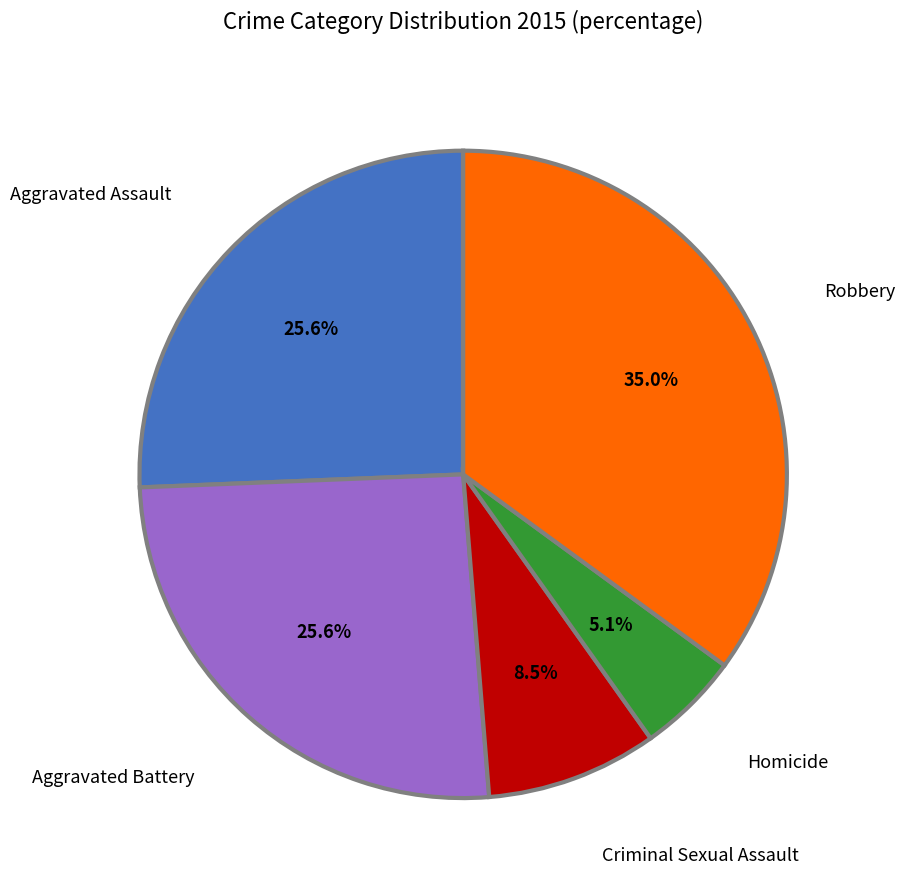

Which category has the biggest portion of the pie?

Robbery